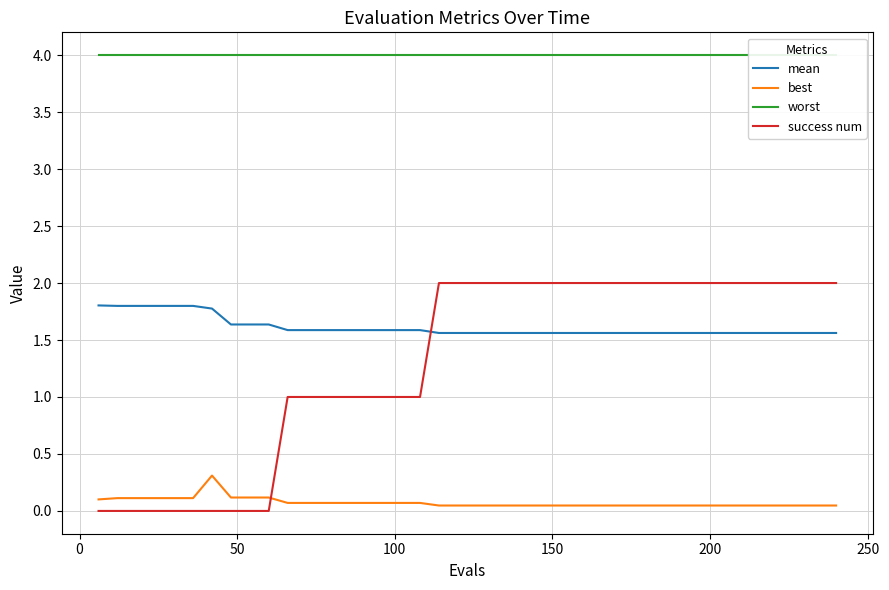

True or false: worst and mean intersect in this chart.

False